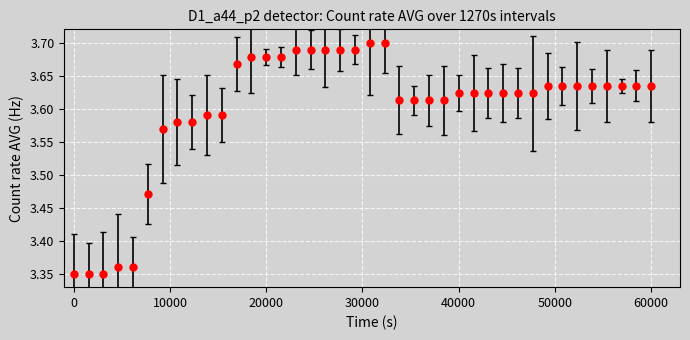

How many values are between 3 and 4?

40